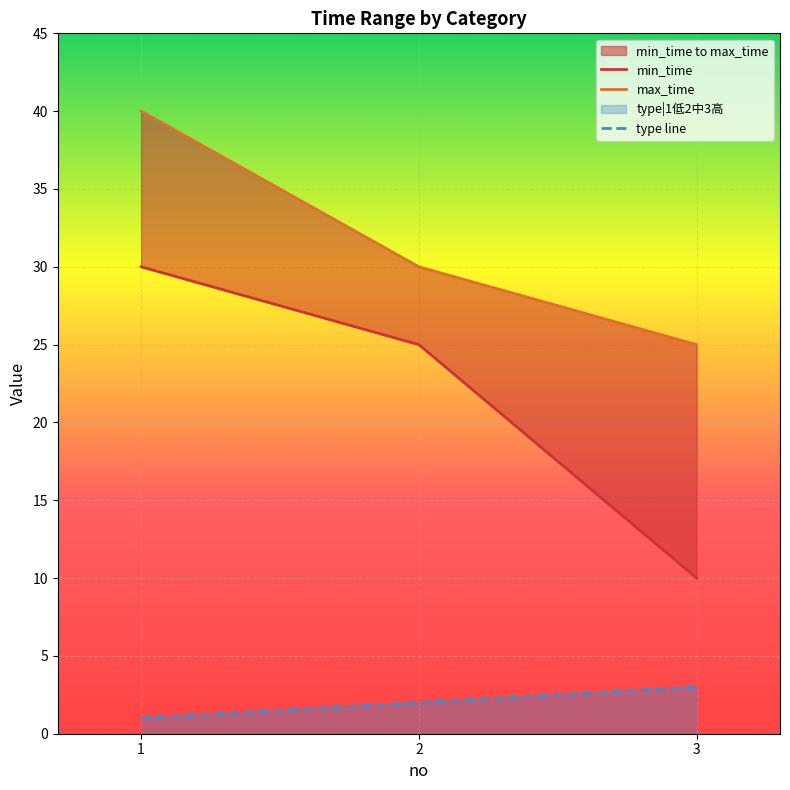

What is the minimum value shown in the chart?

1